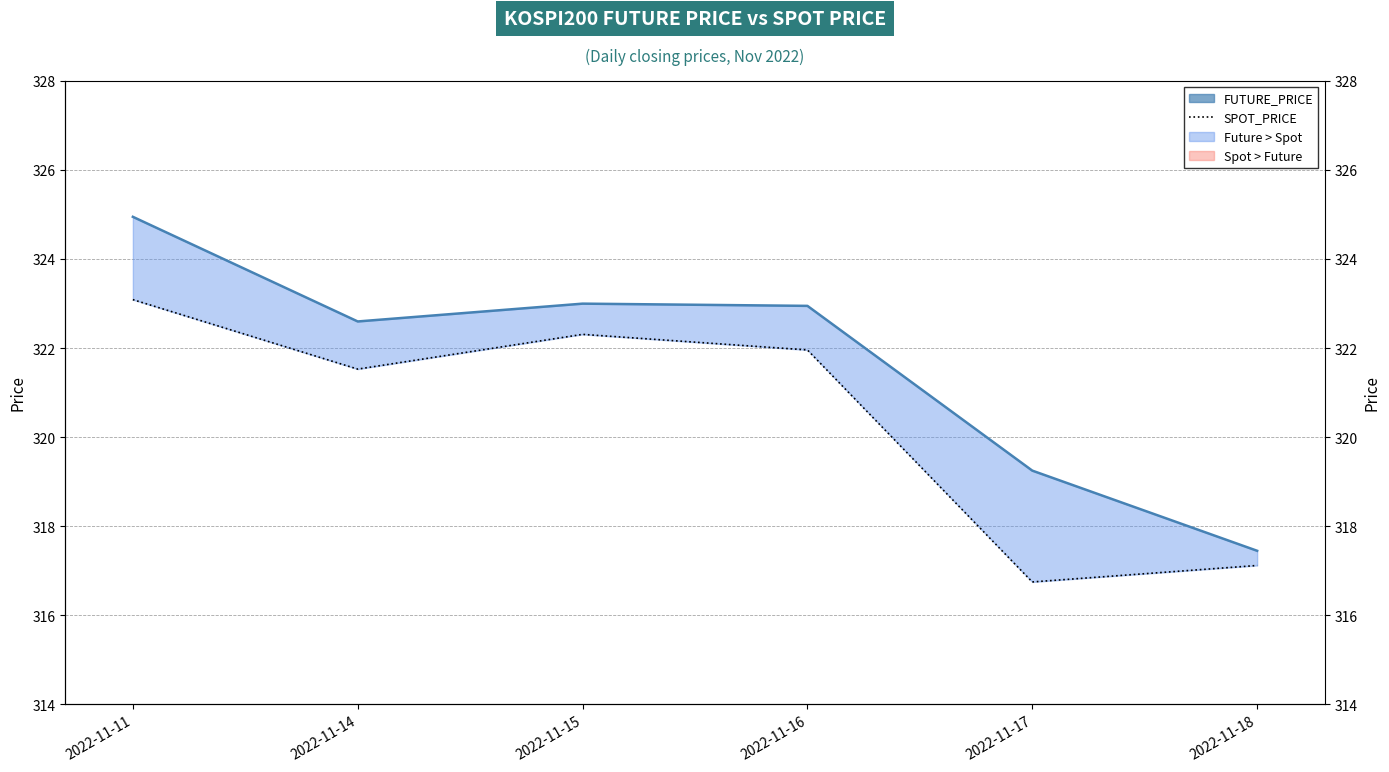

What is the average value of the FUTURE_PRICE series?

321.7